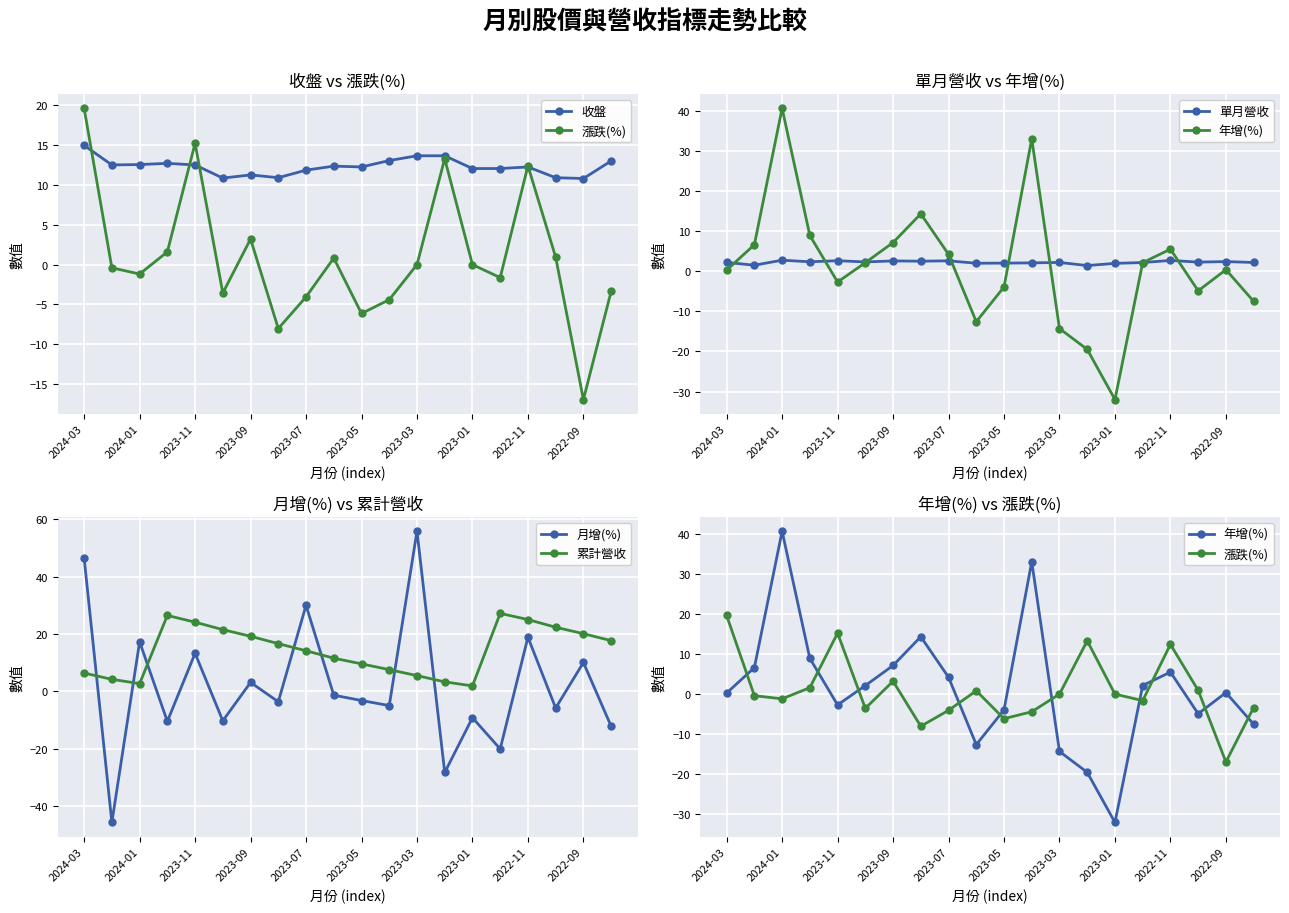

True or false: 累計營收 and 月增(%) cross at least once.

True